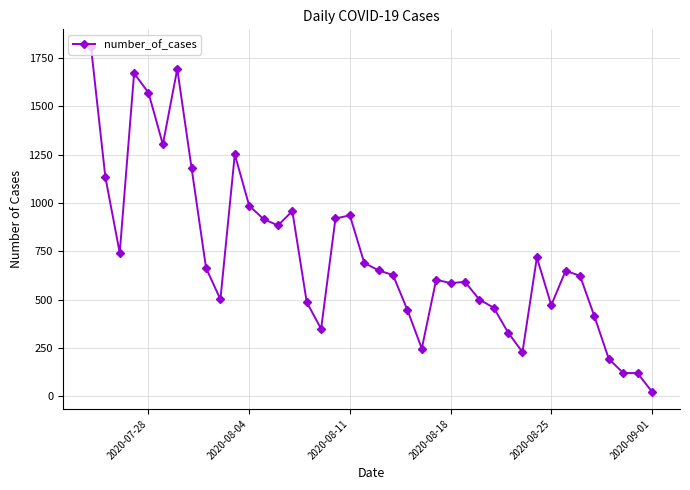

What is the greatest value displayed?

1810